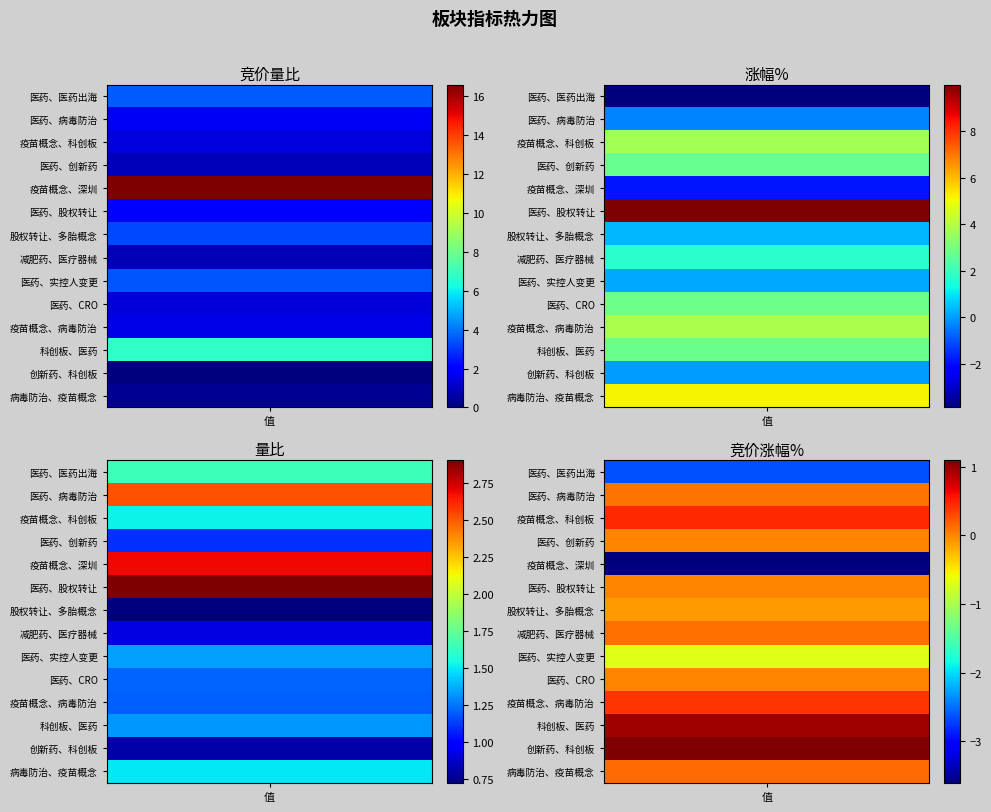

Is it true that 疫苗概念、科创板 equals 0.4 at 医药、医药出海?

False